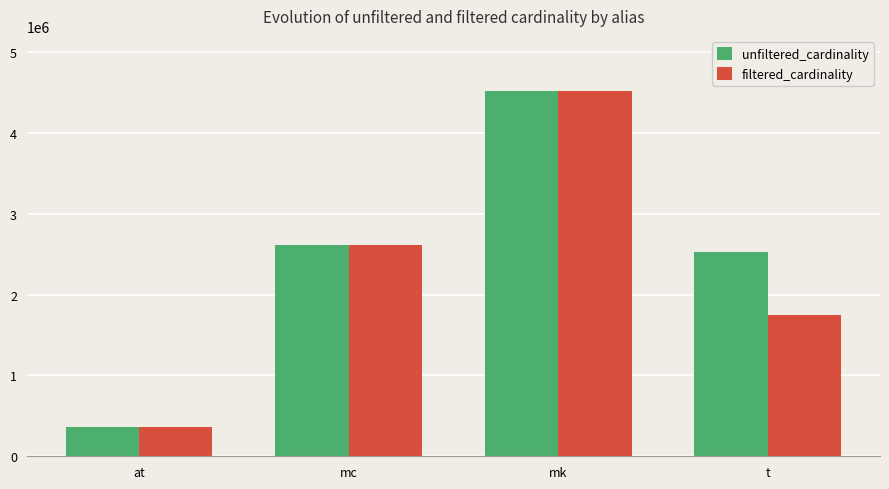

The filtered_cardinality series shows 642897 at at. True or false?

False